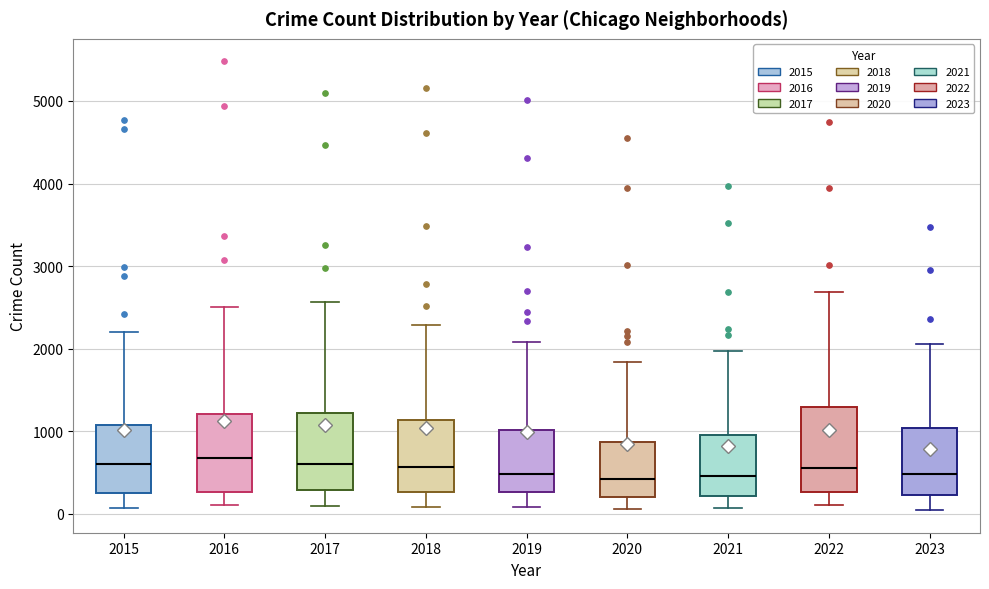

Reading left to right, read every box against the y-axis: the position of its median line, the range the box covers, and the ends of its whiskers. The values are not printed on the chart, so give them approximately, as read against the axis.

2015: median 600, box 300 to 1100, whiskers 100 to 2200
2016: median 700, box 300 to 1200, whiskers 100 to 2500
2017: median 600, box 300 to 1200, whiskers 100 to 2600
2018: median 600, box 300 to 1100, whiskers 100 to 2300
2019: median 500, box 300 to 1000, whiskers 100 to 2100
2020: median 400, box 200 to 900, whiskers 100 to 1800
2021: median 500, box 200 to 900, whiskers 100 to 2000
2022: median 600, box 300 to 1300, whiskers 100 to 2700
2023: median 500, box 200 to 1000, whiskers 0 to 2100